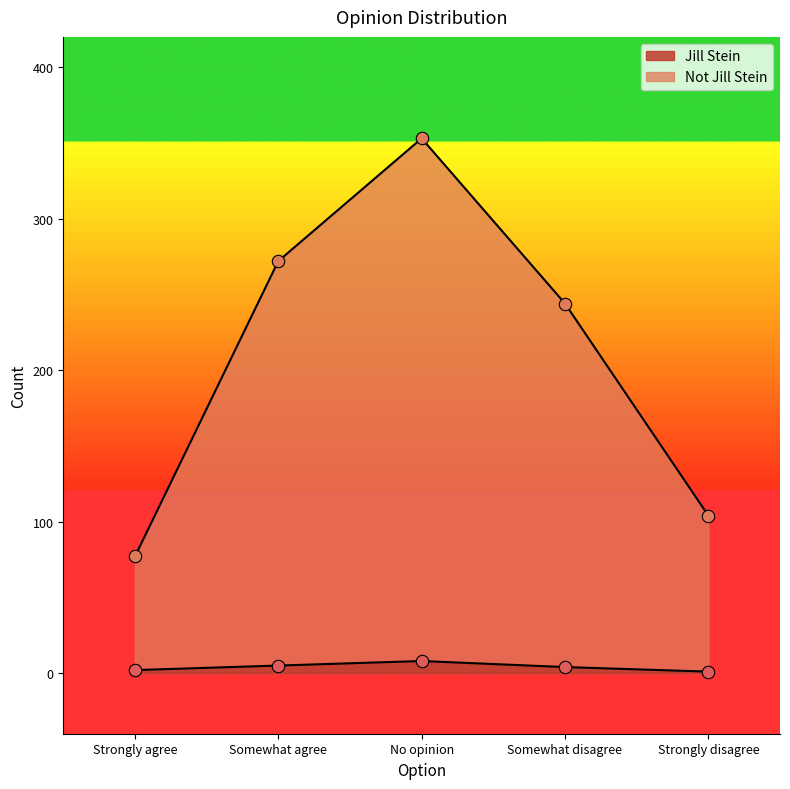

At how many categories does at least one series exceed 235?

3